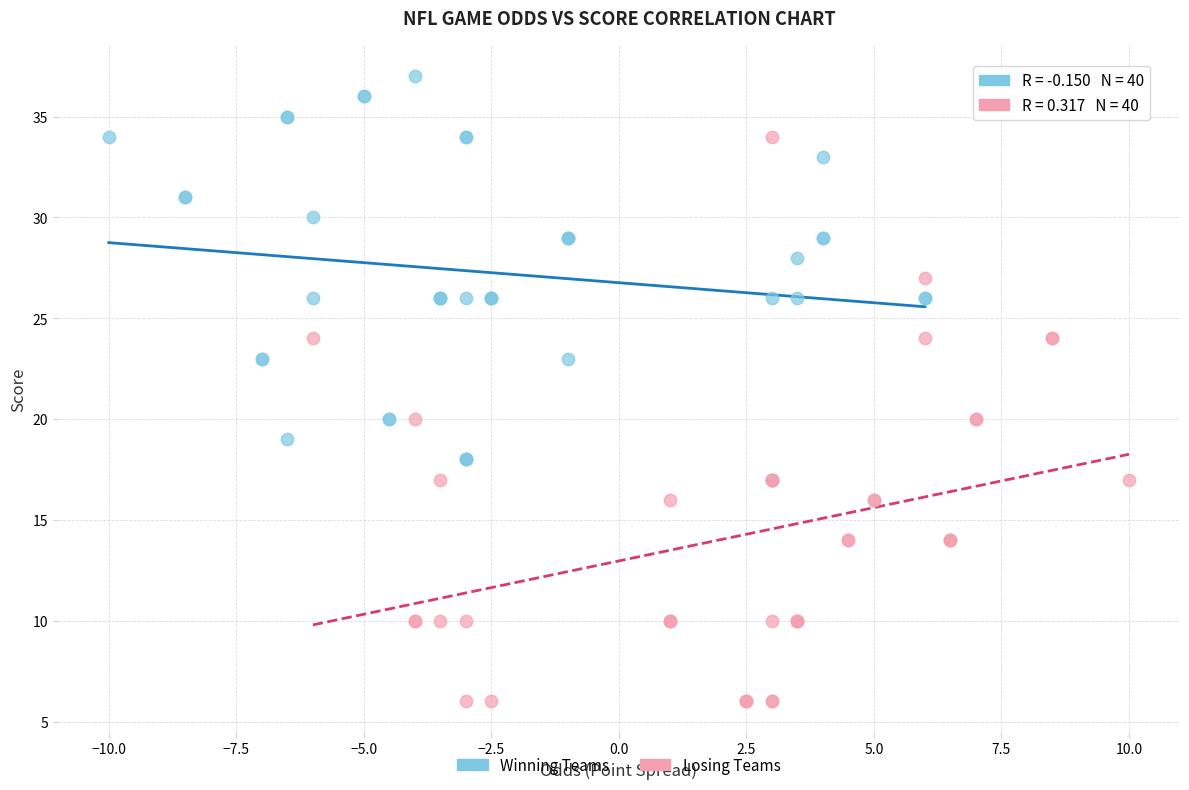

Which series reaches the minimum Y coordinate?

Losing Teams